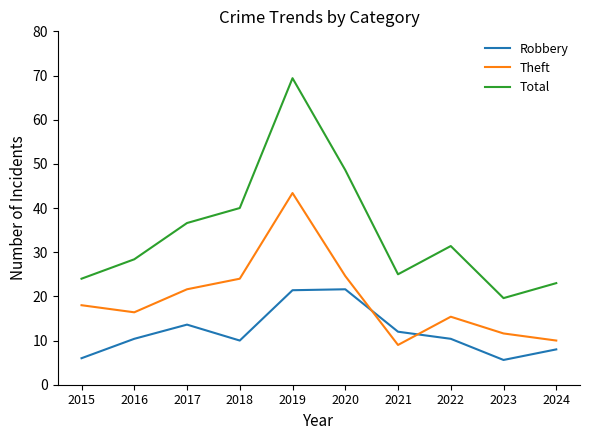

At 2022, list the series in order from smallest to largest.

Robbery, Theft, Total